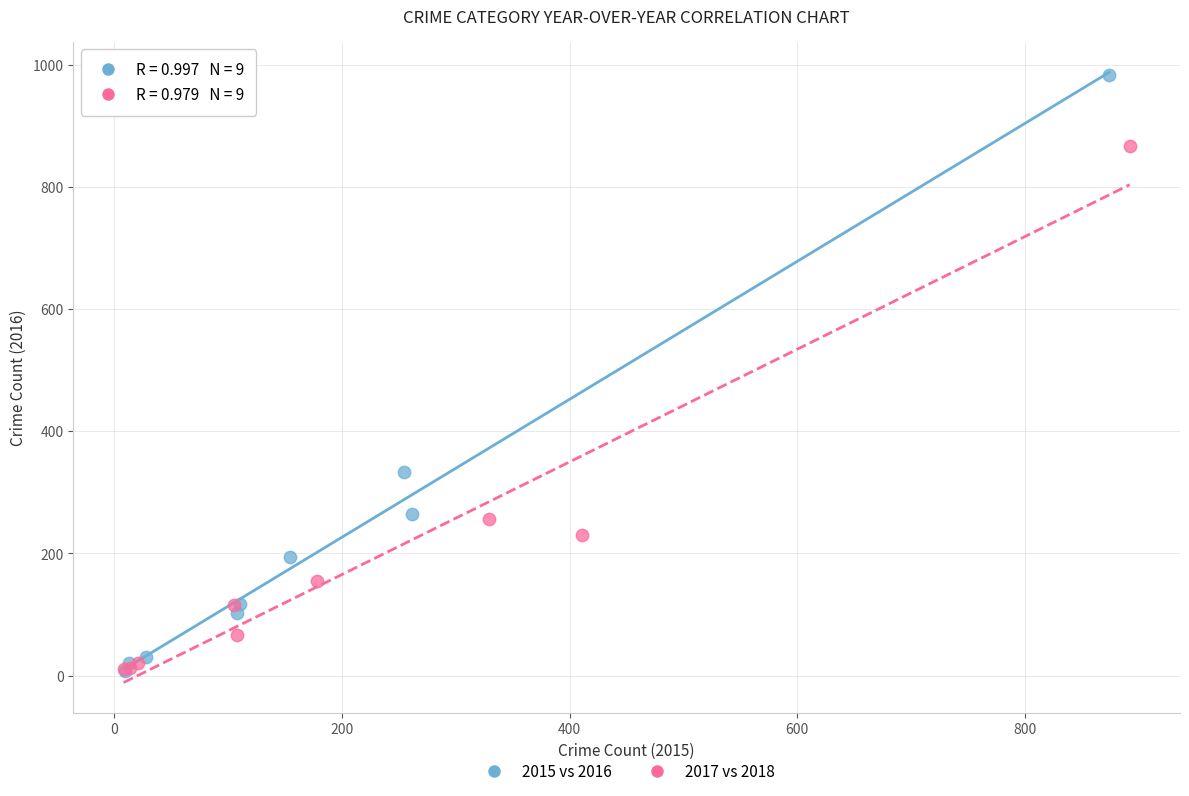

Which series reaches the maximum Y coordinate?

2015 vs 2016